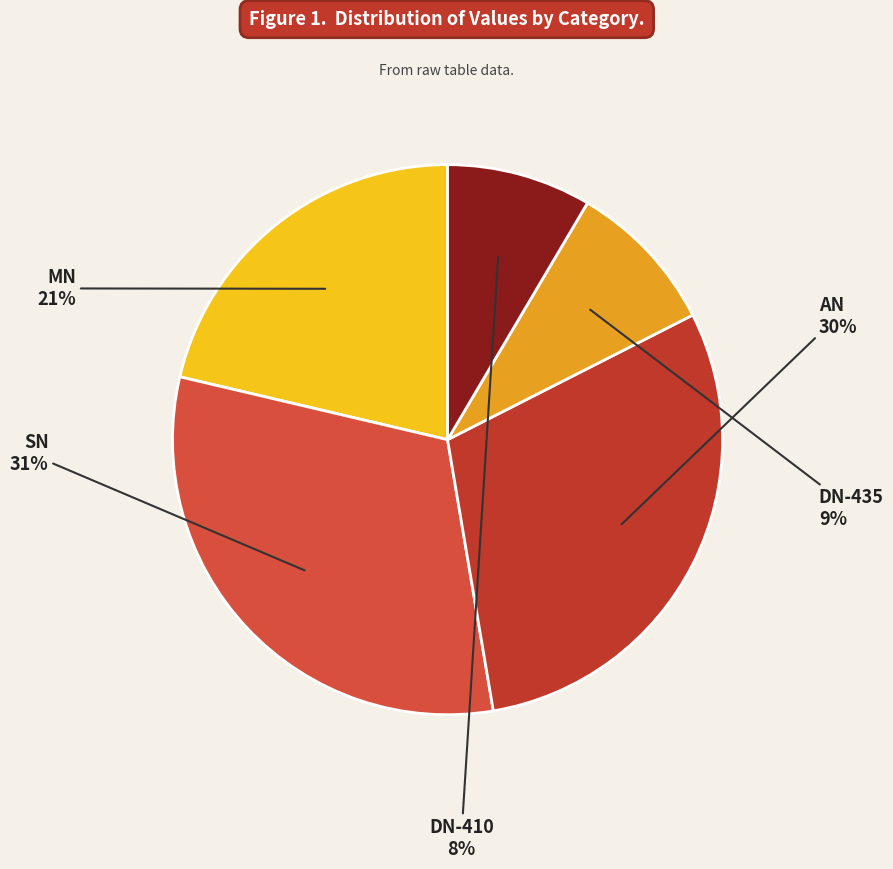

To the nearest percent, what is the difference between the largest and smallest slice percentages?

23%